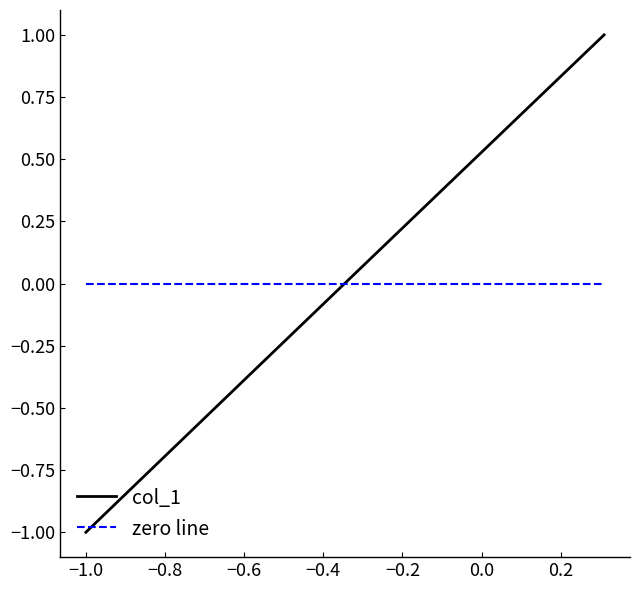

Which series has the widest spread of values?

col_1